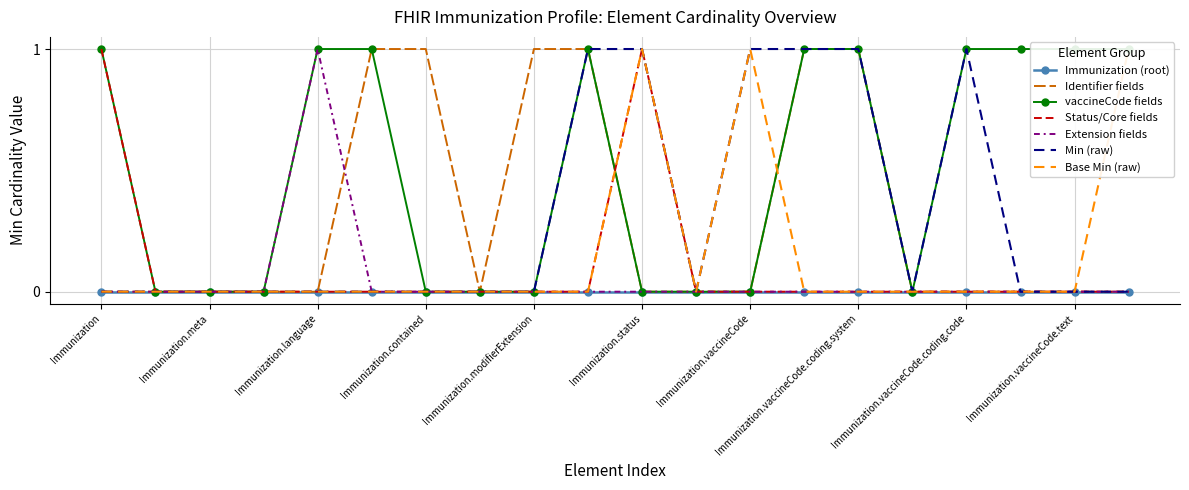

The vaccineCode fields series shows 0 at Immunization.modifierExtension. True or false?

True